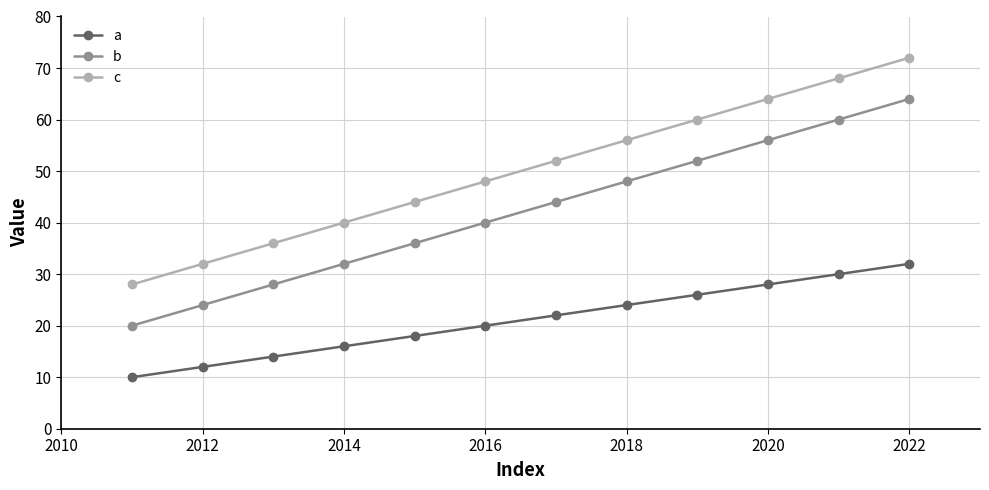

What is the minimum value shown in the chart?

10